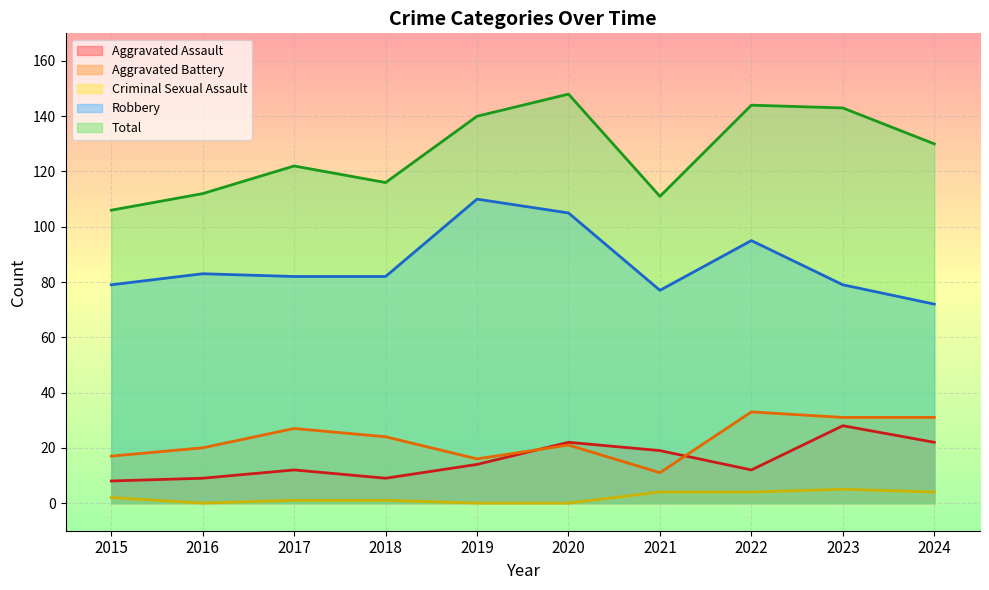

Between 2015 and 2018, which is larger?

2018